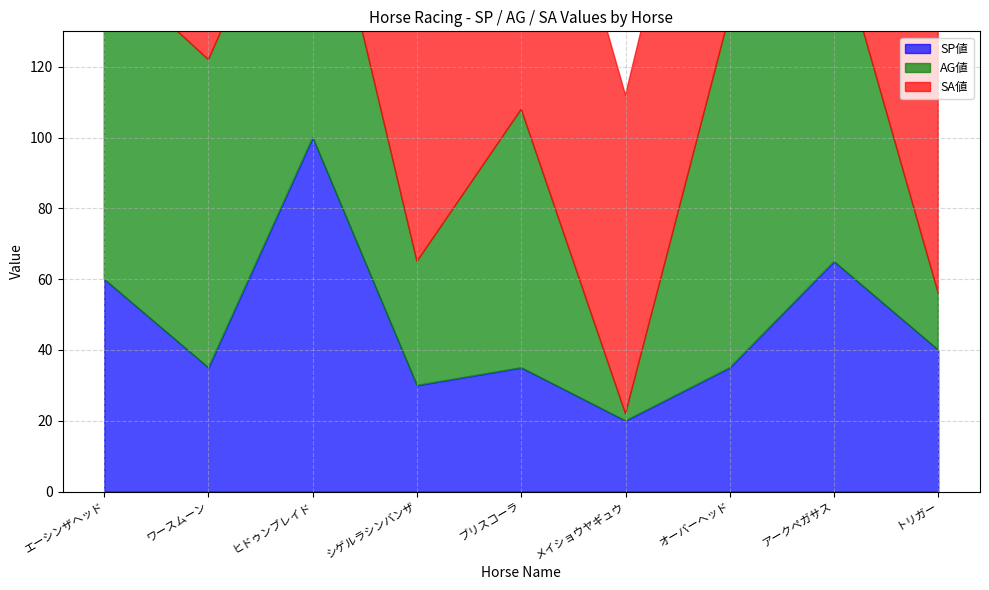

Reading right to left, what are all the values shown in this chart?

SP値: 40	65	35	20	35	30	100	35	60
AG値: 16	94	100	2	73	35	89	87	89
SA値: 106	99	99	90	107	101	110	108	110